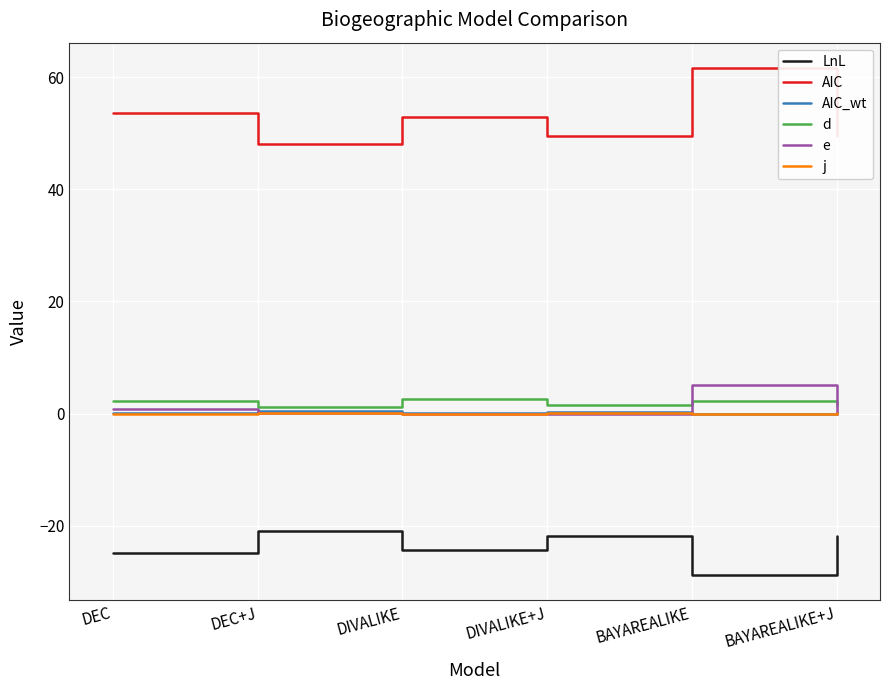

What is the sum of the AIC_wt values at BAYAREALIKE and DEC+J?

0.5